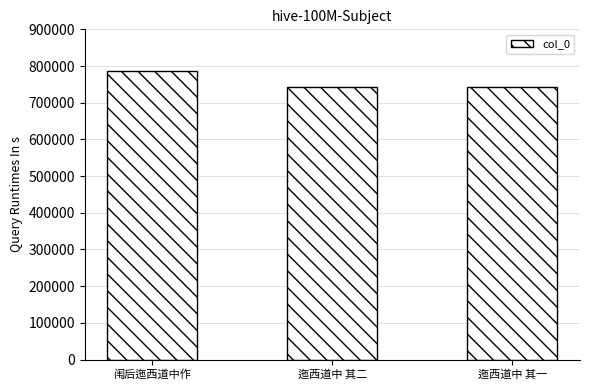

What is the sum of all values?

2273027